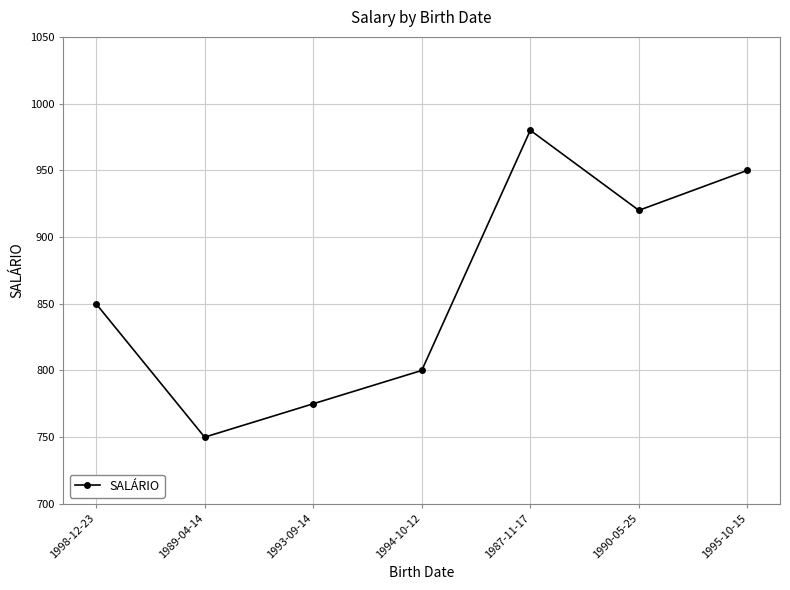

Is this an area chart (filled region under the line)?

No